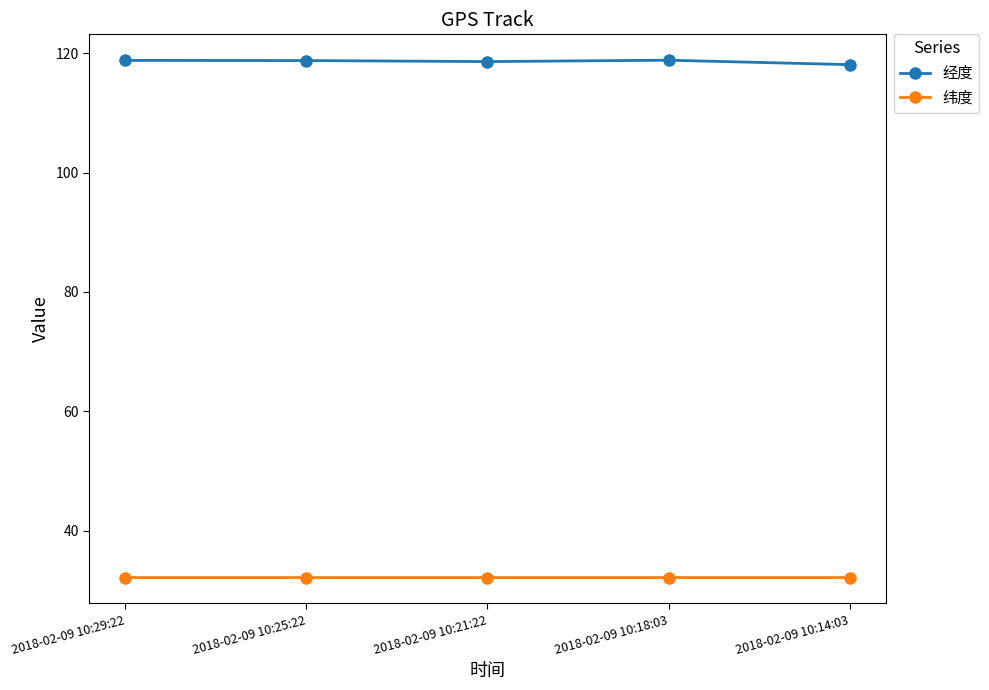

What is the total value across all series at 2018-02-09 10:25:22?

150.9